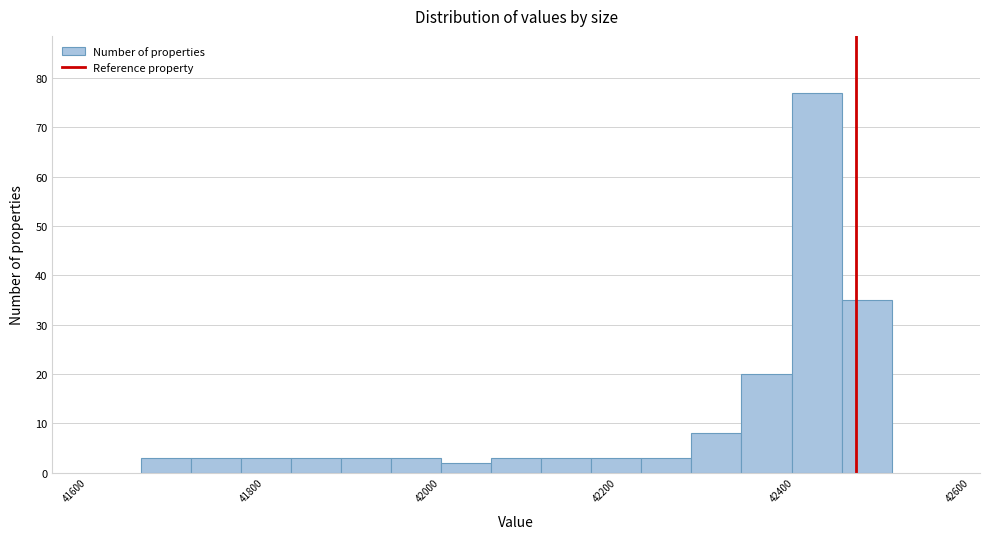

Around what value on the x-axis is the tallest bar? Give the approximate position of its centre, as read against the axis.

42420